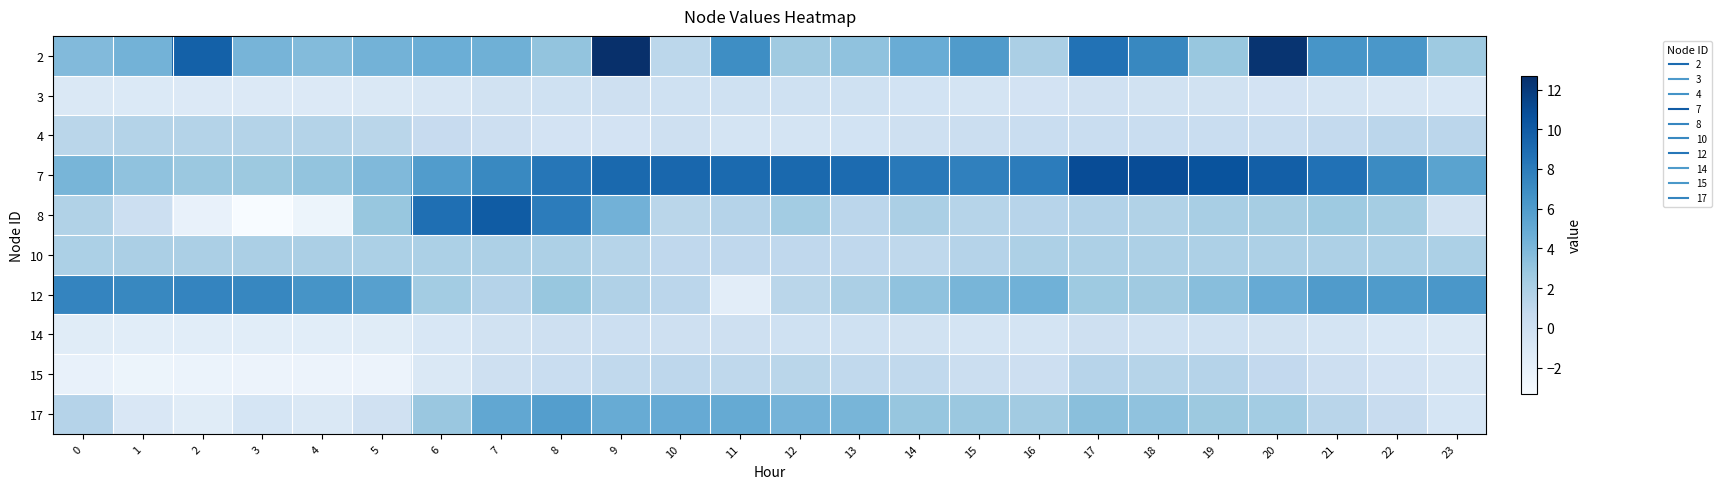

At how many categories does at least one series exceed 3?

24